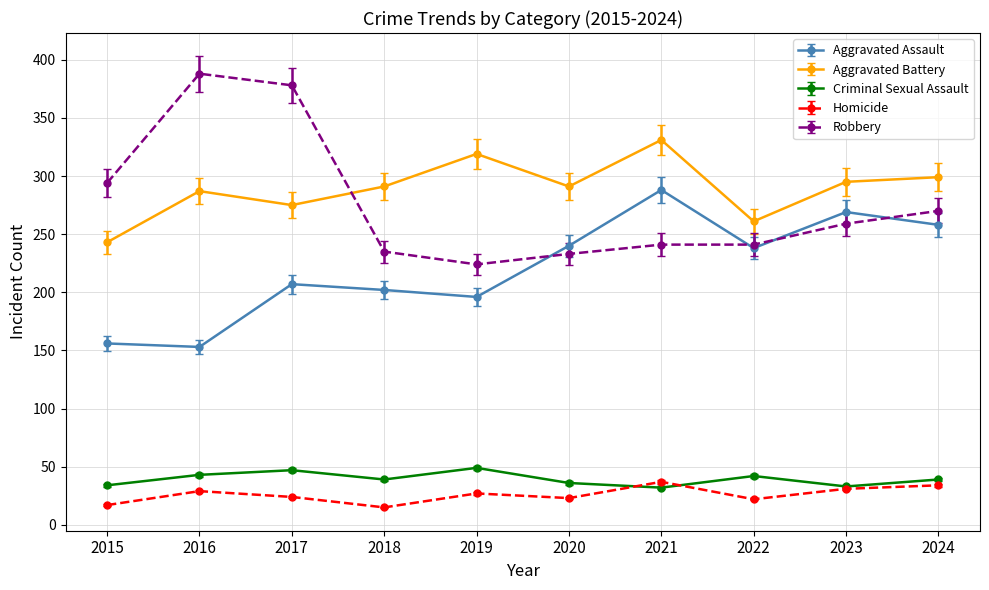

What is the highest value of the Criminal Sexual Assault series?

49